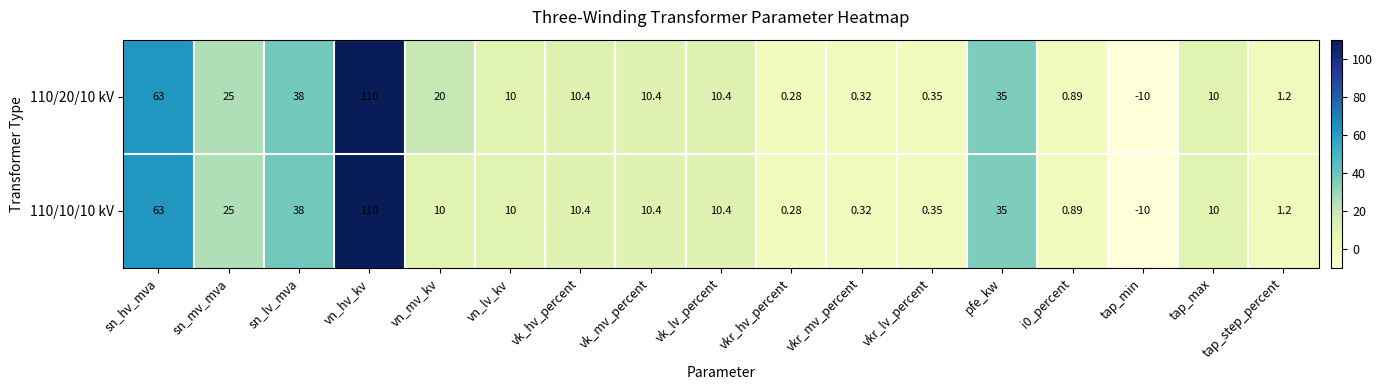

Where does the 110/20/10 kV series first go above 10?

sn_hv_mva